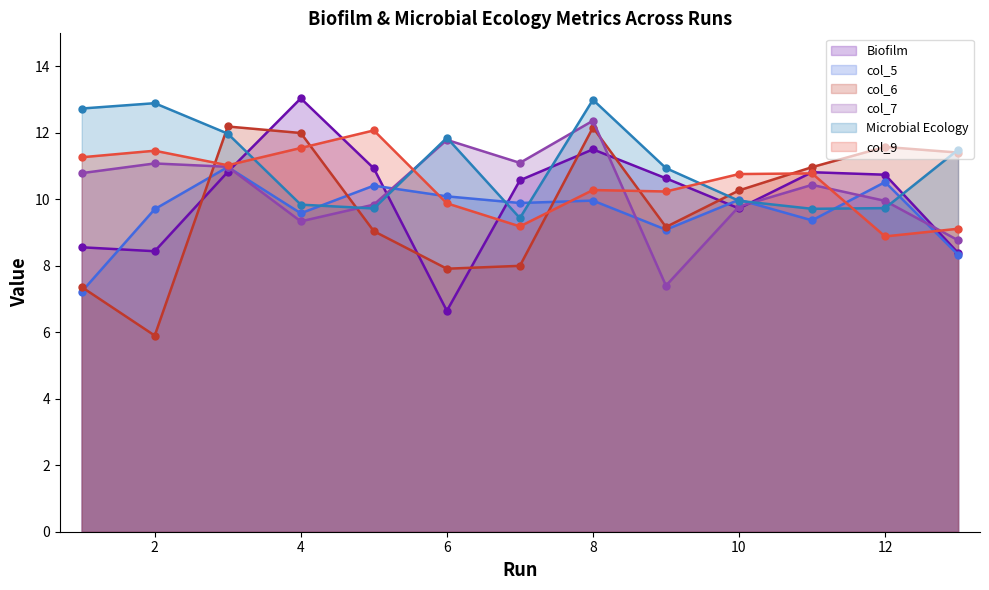

Which series changed the most between 5 and 11?

col_6